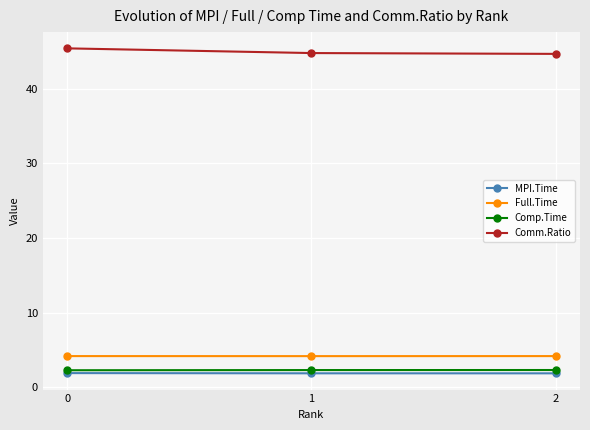

What is the total value across all series at 0?

53.8